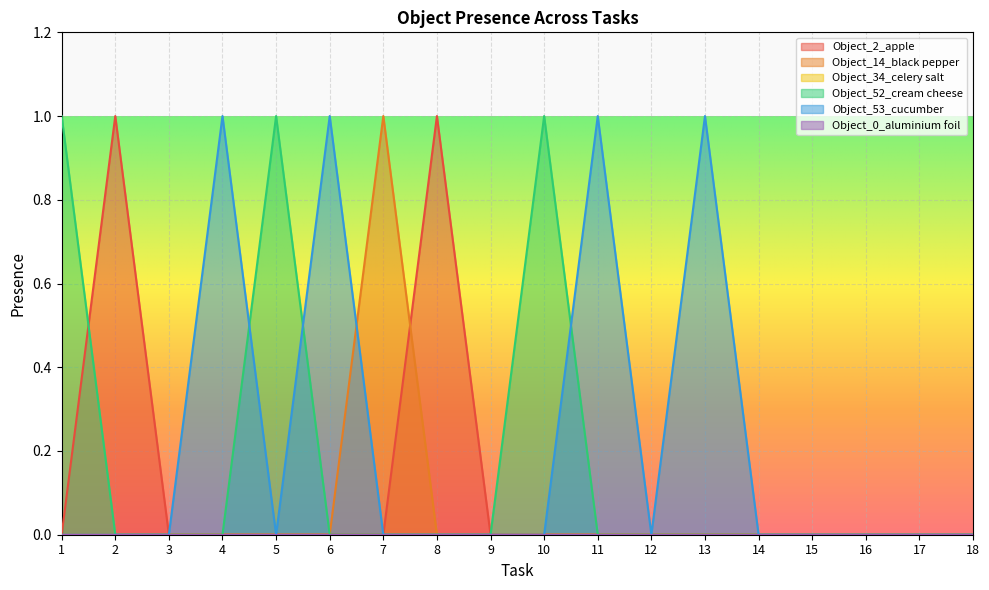

The value of Object_52_cream cheese at 12 is 0. True or false?

True